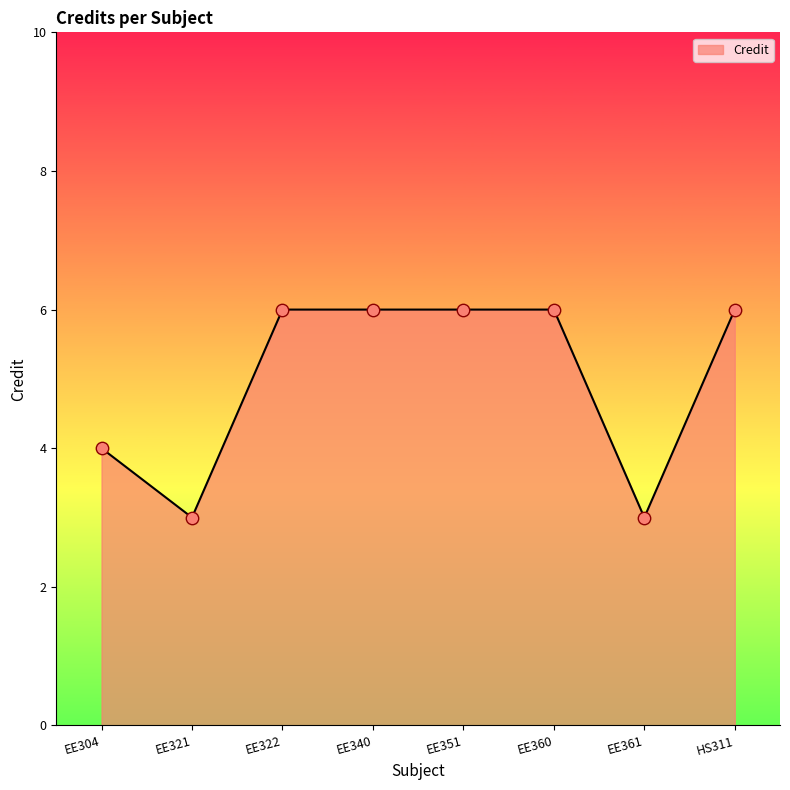

Which has a higher value, EE360 or EE361?

EE360